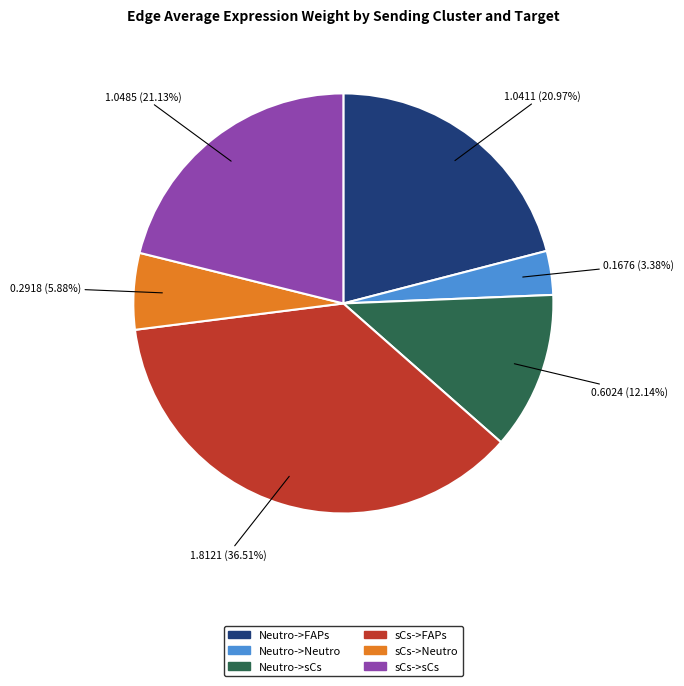

Count the number of slices in the pie.

6